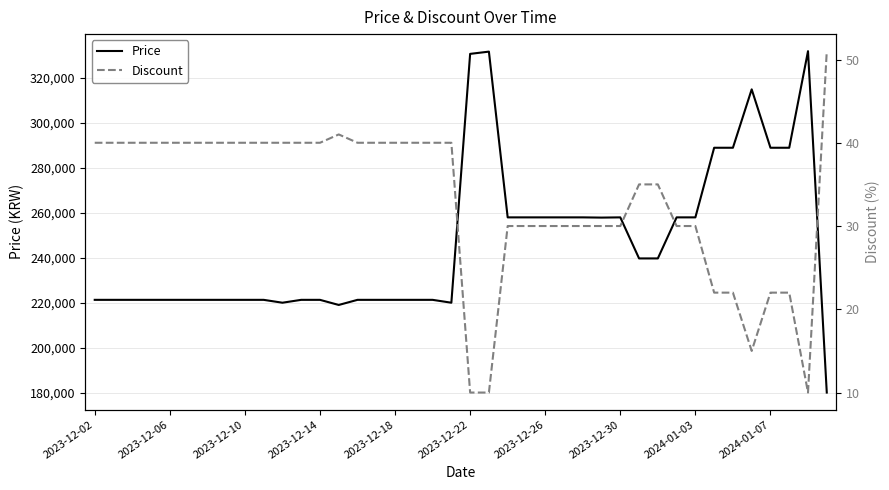

What is the minimum value for Price?

180000